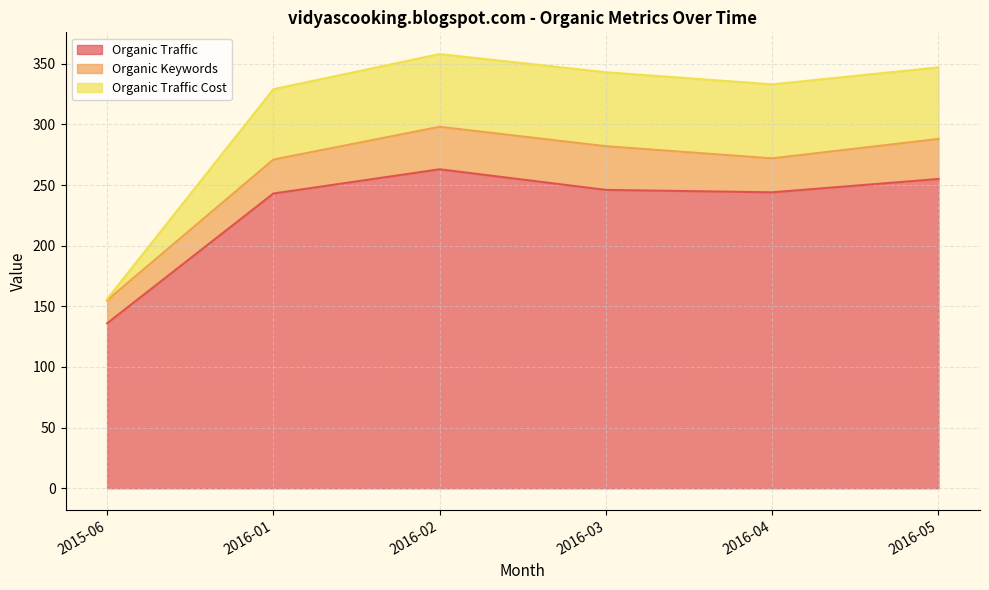

What is the maximum value for Organic Traffic?

263